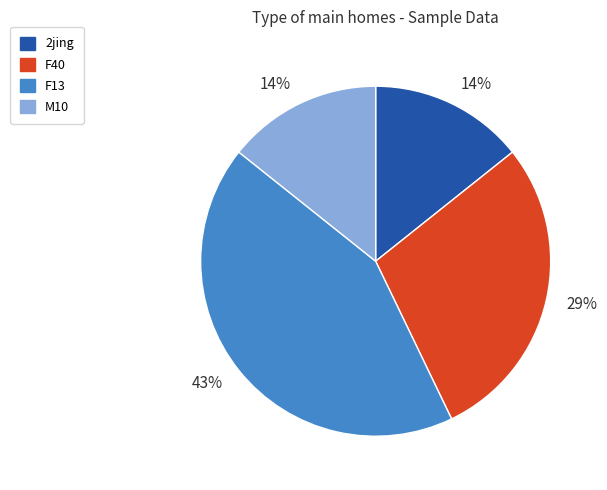

Is it true that 2jing is 9% of the pie?

False